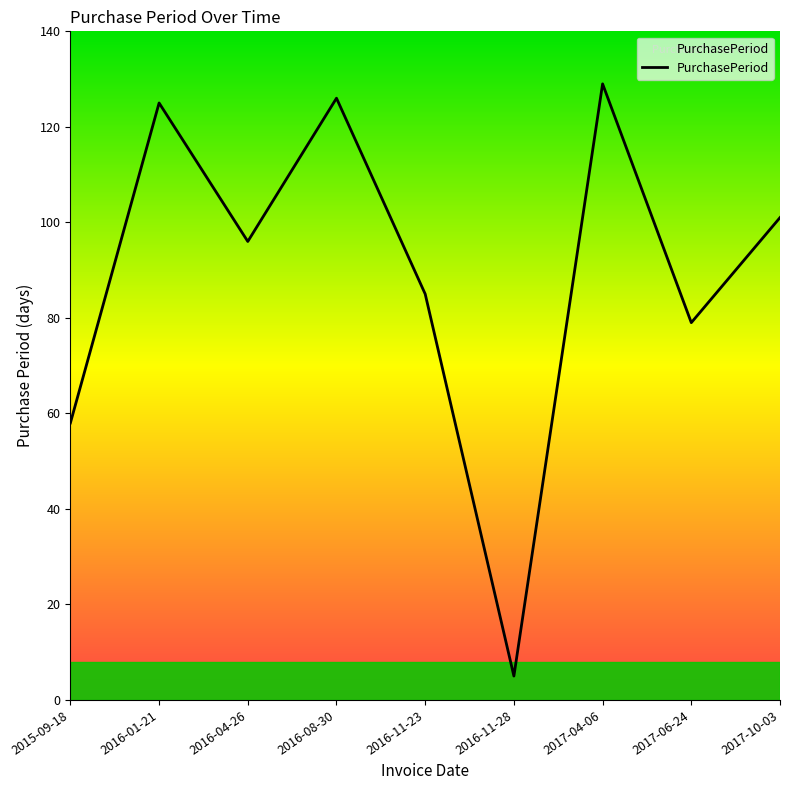

Does the chart display data point markers on the line(s)?

No